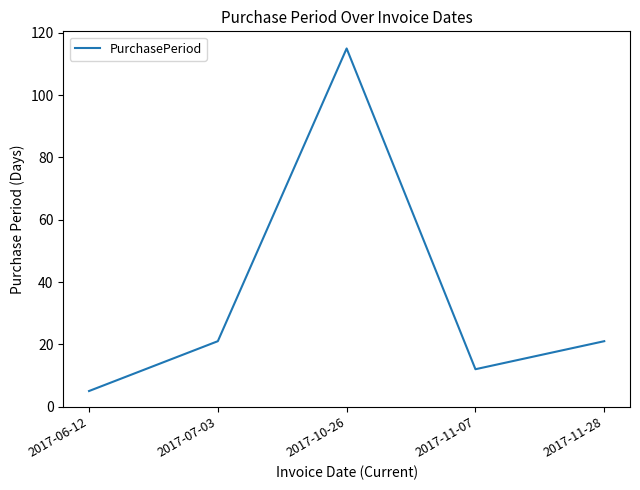

Where is the first local minimum?

2017-11-07